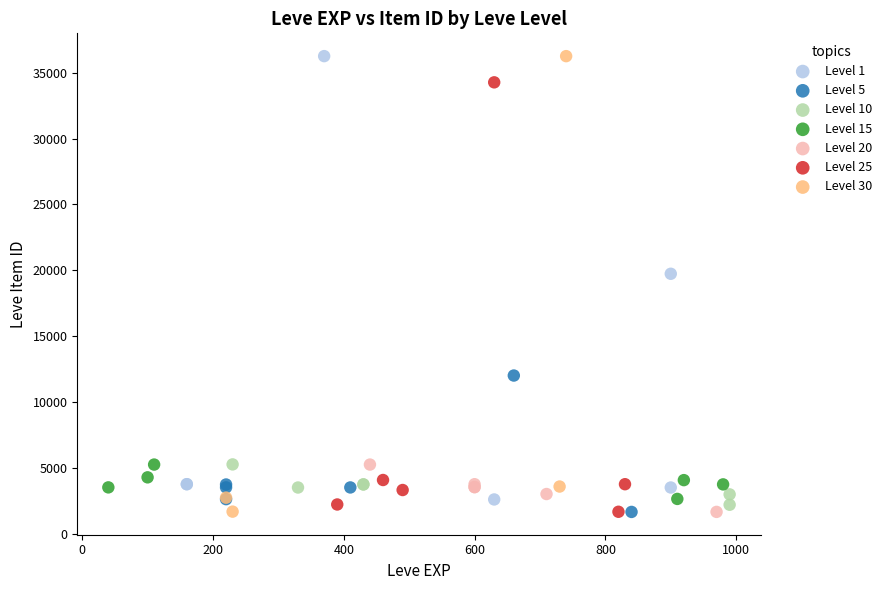

Which series has the largest Y range (max minus min)?

Level 30